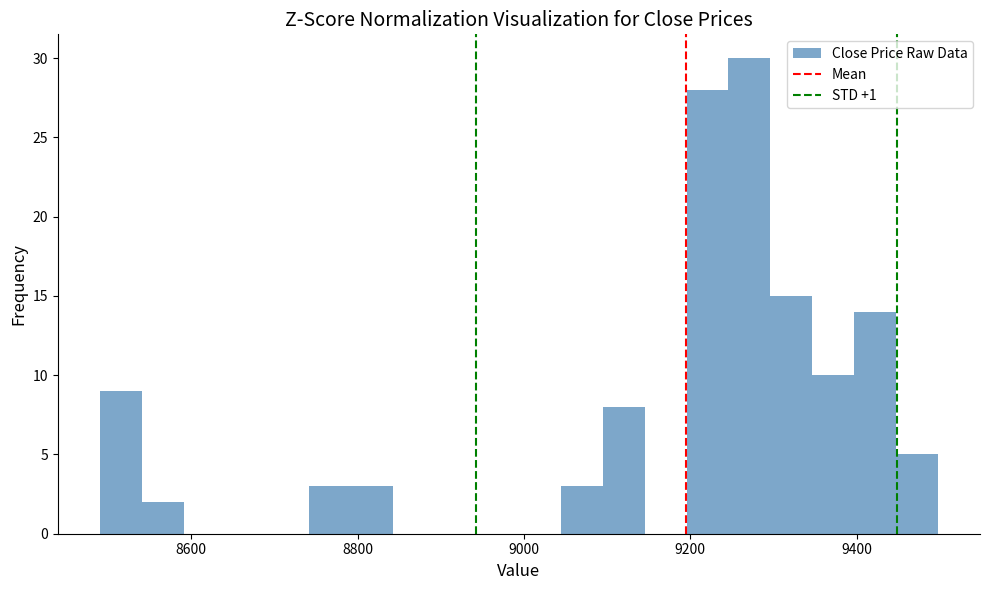

Around what value on the x-axis is the tallest bar? Give the approximate position of its centre, as read against the axis.

9280